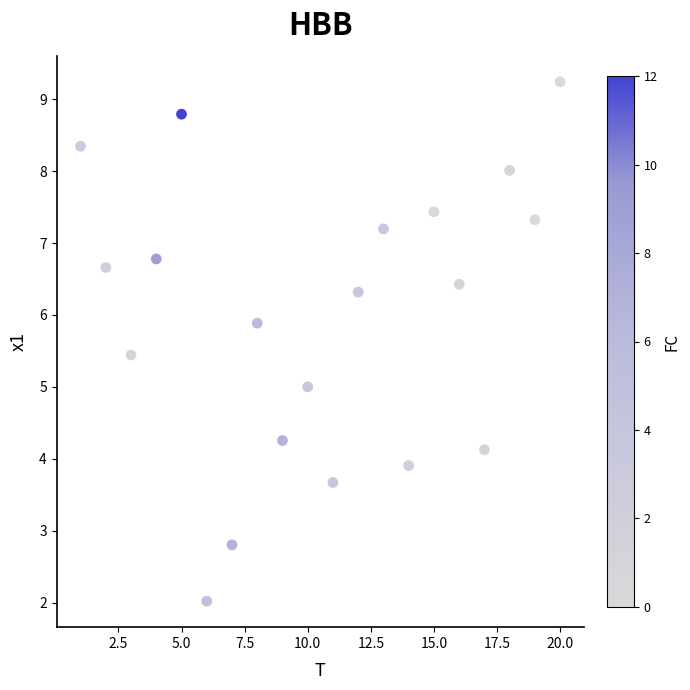

What is the range of Y values (max minus min)?

7.2